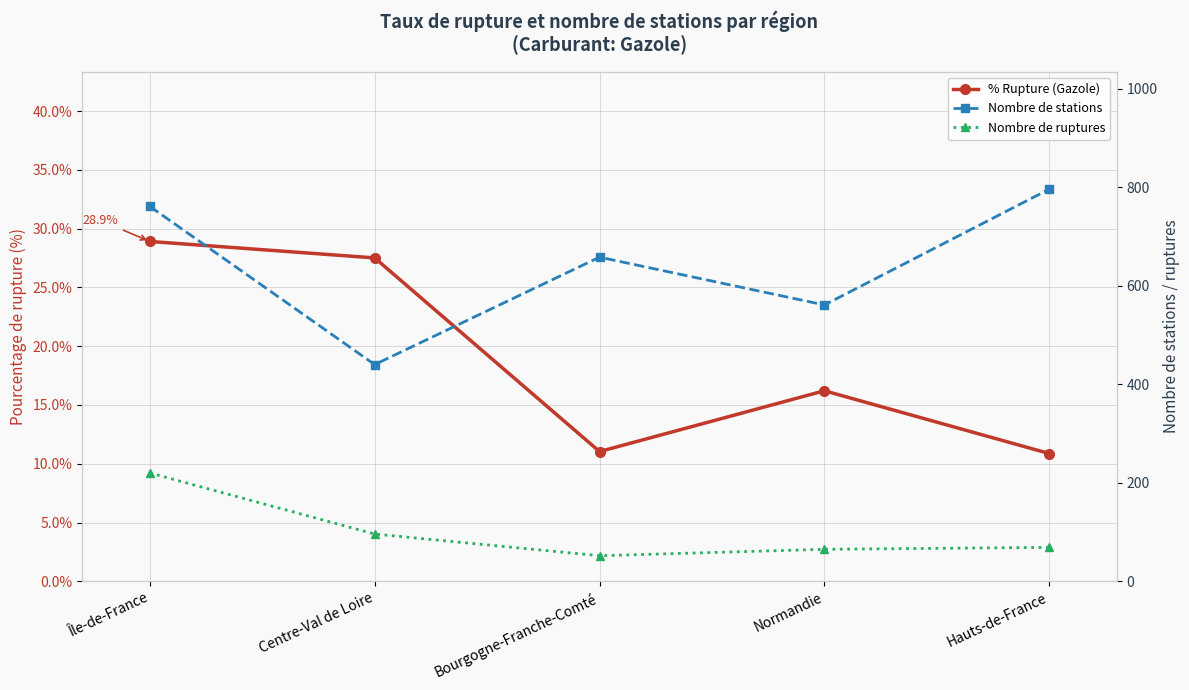

The value of Nombre de ruptures at Hauts-de-France is 103.7. True or false?

False